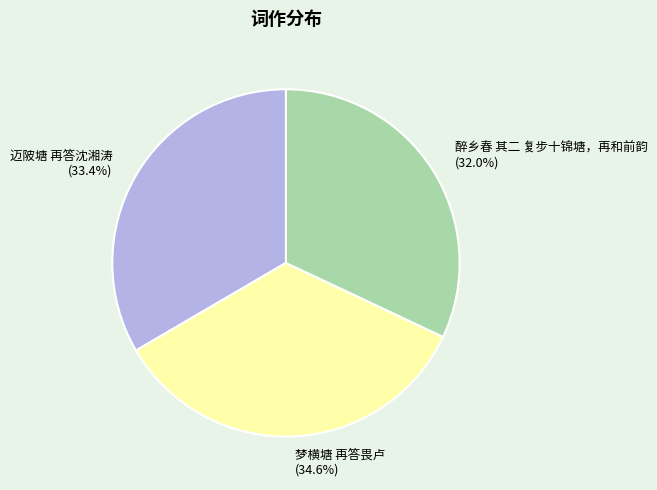

Approximately how many times larger is the value at 梦横塘 再答畏卢 compared to 醉乡春 其二 复步十锦塘，再和前韵?

1.1